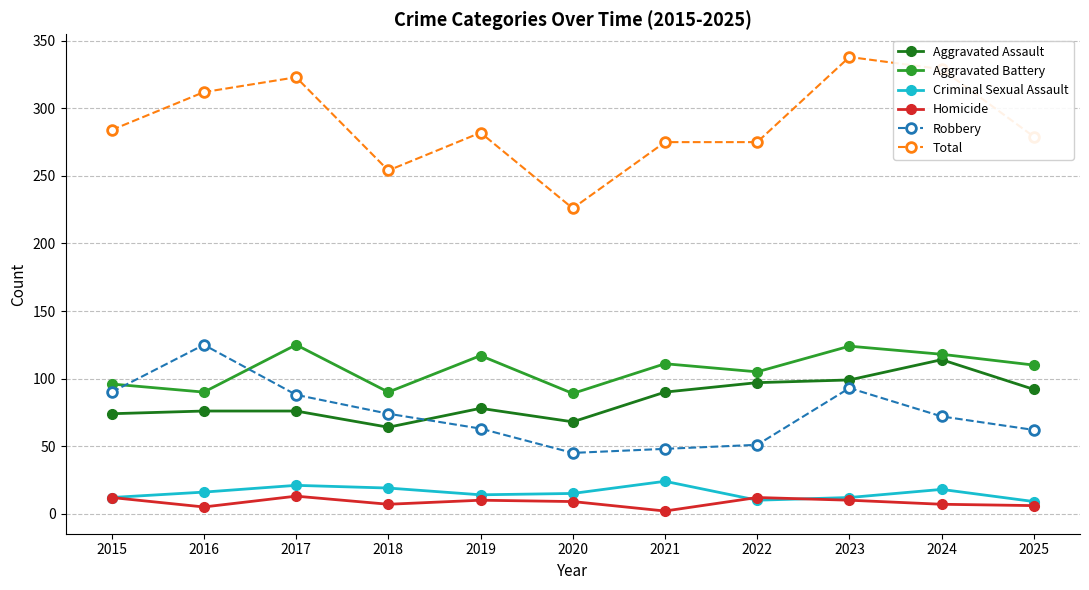

What is the minimum value for Aggravated Assault?

64